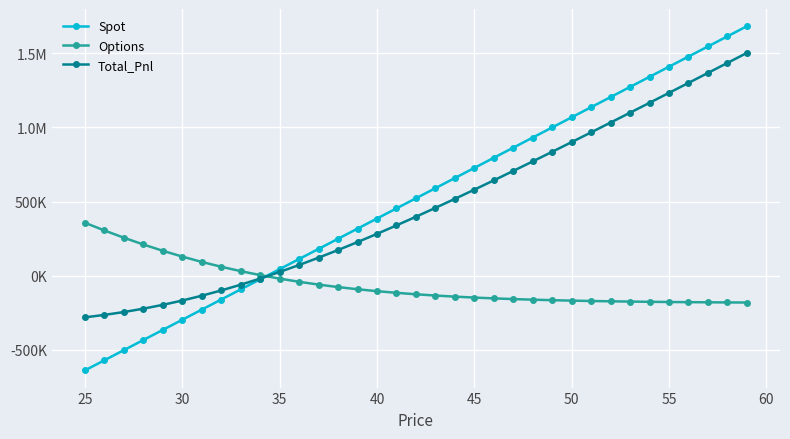

Reading left to right, extract all data points from this chart.

Spot: -637370.4	-569129.4	-500888.5	-432647.5	-364406.6	-296165.7	-227924.7	-159683.8	-91442.9	-23201.9	45039.0	113280.0	181520.9	249761.8	318002.8	386243.7	454484.6	522725.6	590966.5	659207.5	727448.4	795689.3	863930.3	932171.2	1000412.1	1068653.1	1136894.0	1205135.0	1273375.9	1341616.8	1409857.8	1478098.7	1546339.6	1614580.6	1682821.5
Options: 357612.2	305738.7	256890.7	211215.1	168799.2	129673.0	93812.4	61146.4	31564.0	4922.1	-18946.3	-40224.8	-59107.0	-75790.0	-90470.5	-103339.9	-114581.9	-124369.9	-132866.0	-140219.6	-146567.7	-152034.3	-156731.0	-160757.9	-164203.8	-167147.1	-169657.1	-171794.3	-173611.4	-175154.4	-176463.2	-177572.0	-178510.5	-179304.2	-179974.8
Total_Pnl: -279758.1	-263390.7	-243997.8	-221432.5	-195607.4	-166492.7	-134112.3	-98537.4	-59878.9	-18279.8	26092.7	73055.1	122413.9	173971.8	227532.2	282903.8	339902.7	398355.7	458100.5	518987.8	580880.7	643655.1	707199.2	771413.3	836208.4	901505.9	967236.9	1033340.7	1099764.5	1166462.4	1233394.6	1300526.7	1367829.1	1435276.4	1502846.7